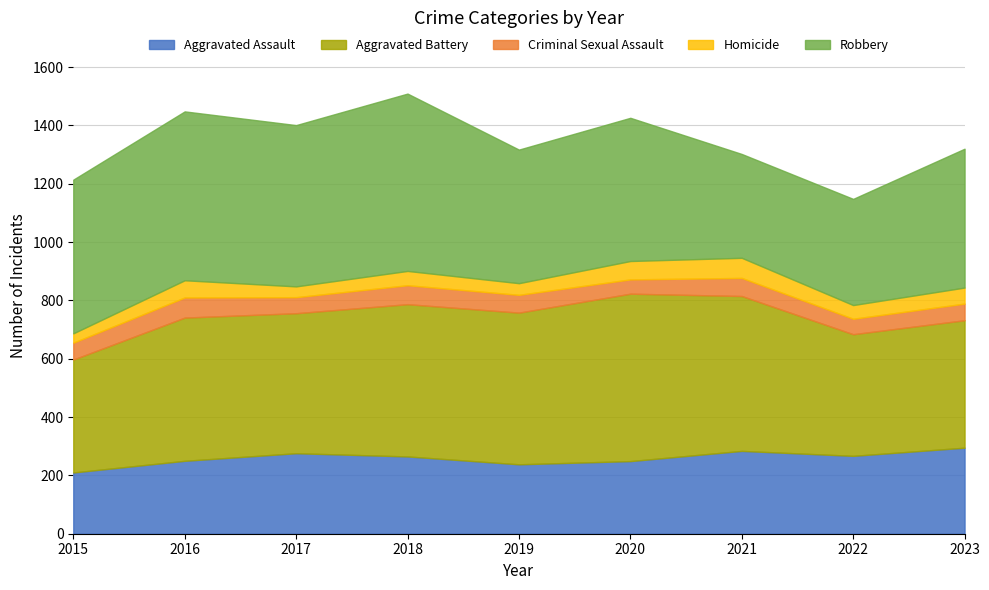

What is the total value across all series at 2019?

1317